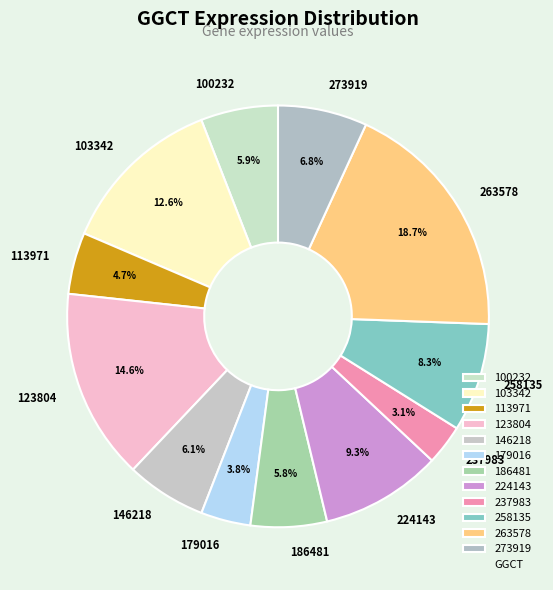

How many segments does this pie chart have?

12